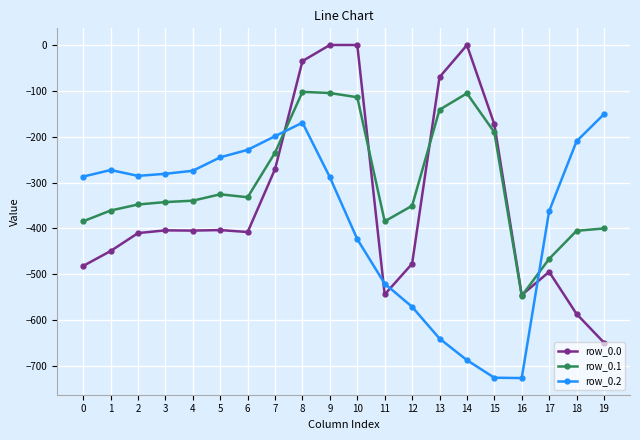

What is the approximate value of row_0.1 at 12?

-350.8